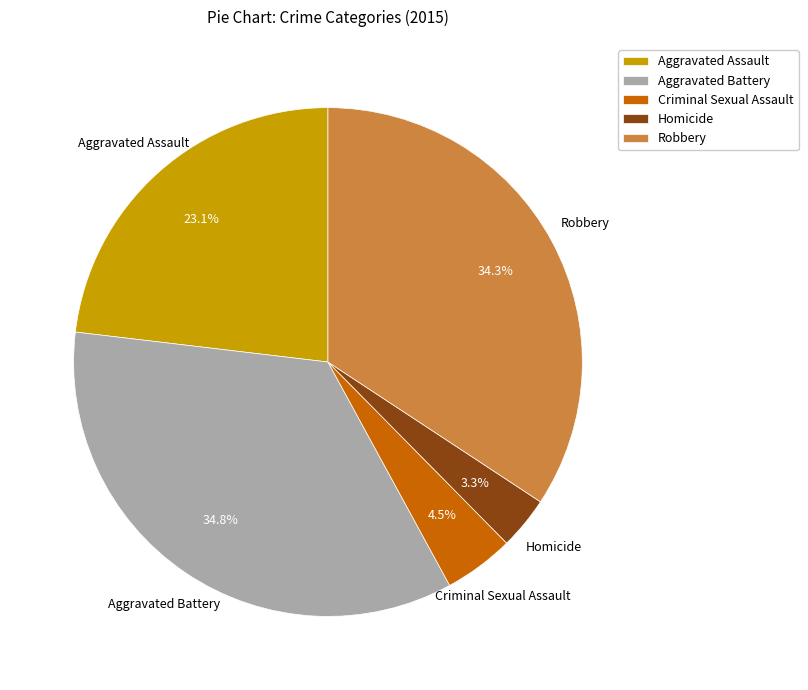

True or false: Aggravated Battery accounts for 35% of the total.

True